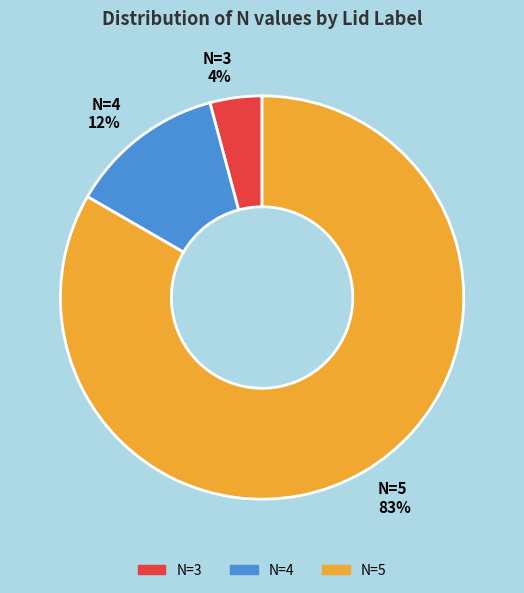

Is the sum of N=4 12% and N=3 4% greater than half?

No